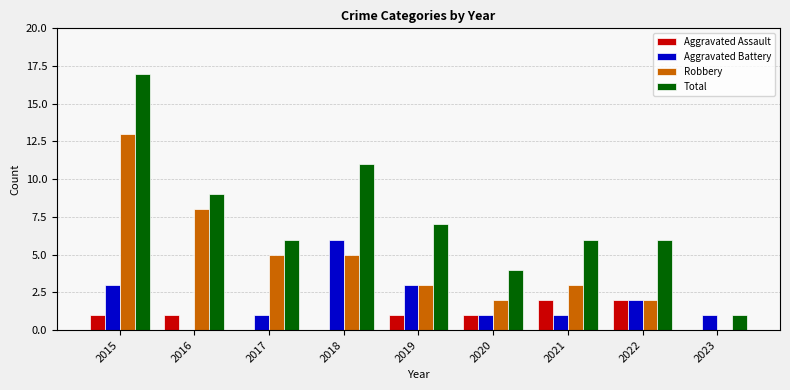

At which label does Robbery reach its peak?

2015